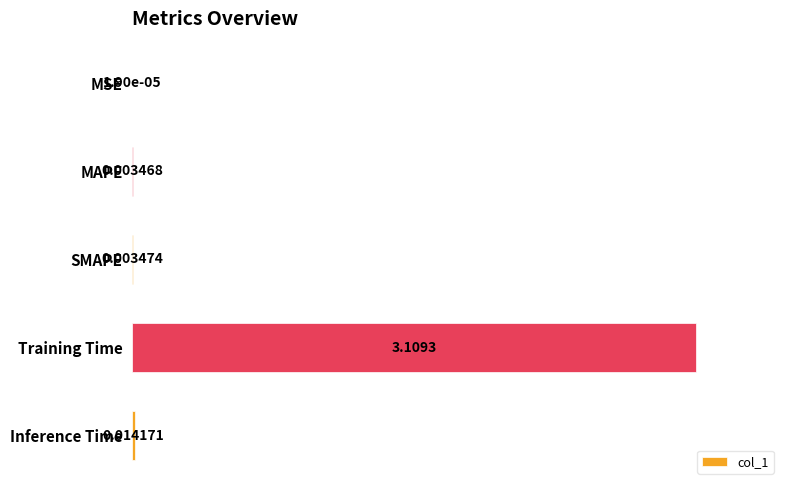

Between SMAPE and MAPE, which is larger?

SMAPE